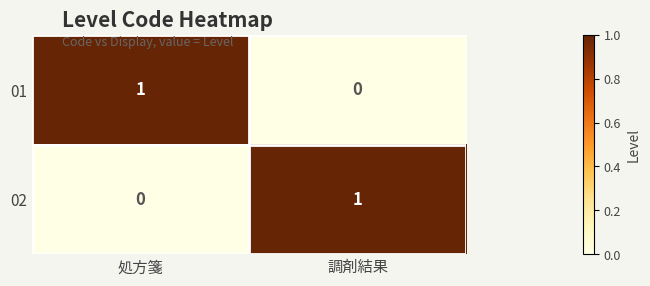

Is the value of 01 at 調剤結果 greater than the value of 02 at 調剤結果?

No